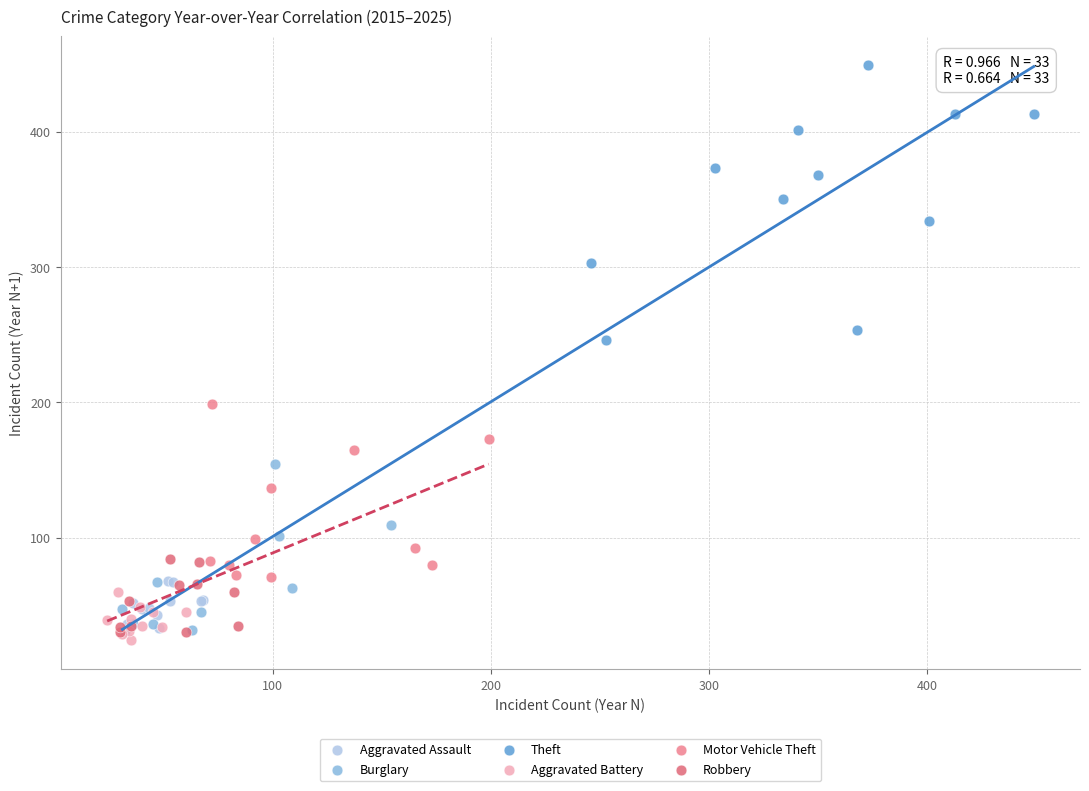

Which series contains the highest Y value?

Theft